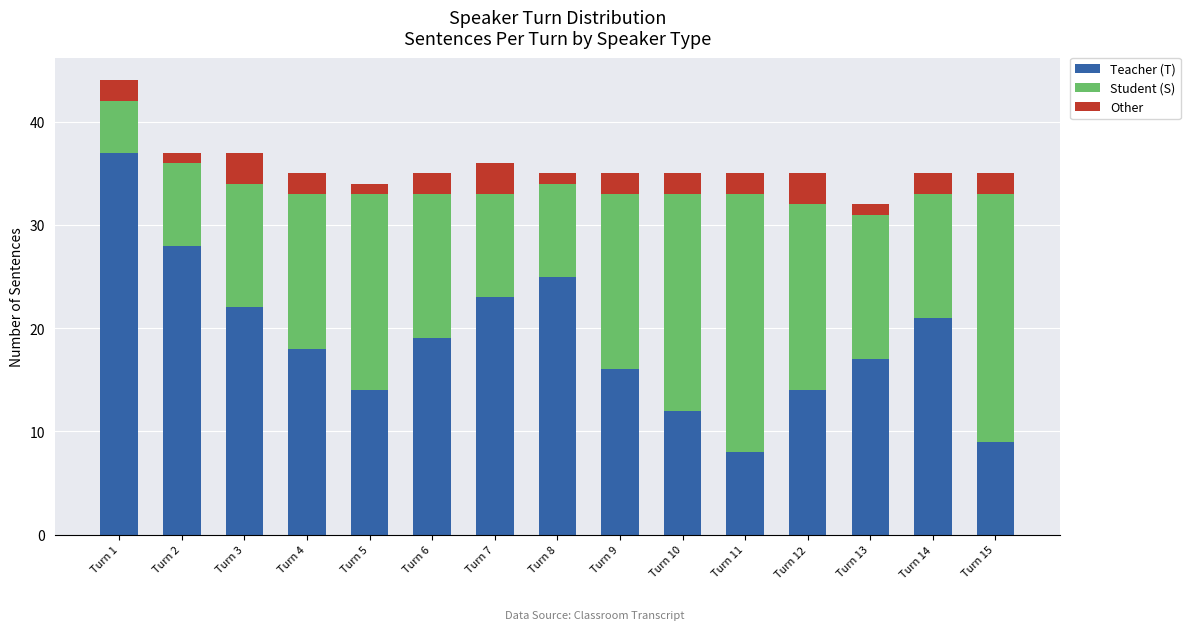

What is the lowest value of the Teacher (T) series?

8